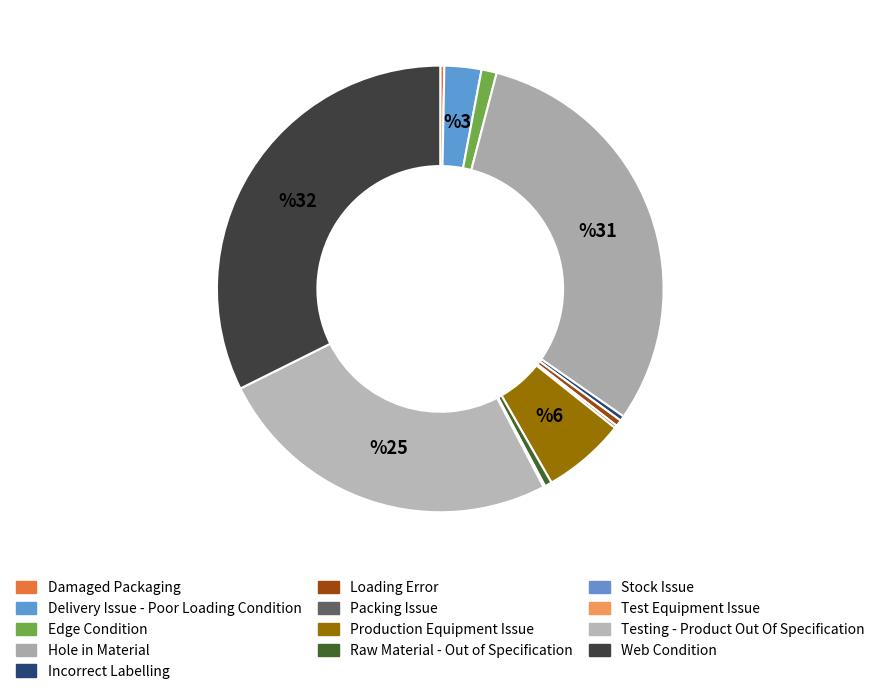

What is the ratio of the value at Testing - Product Out Of Specification to the value at Web Condition?

0.8